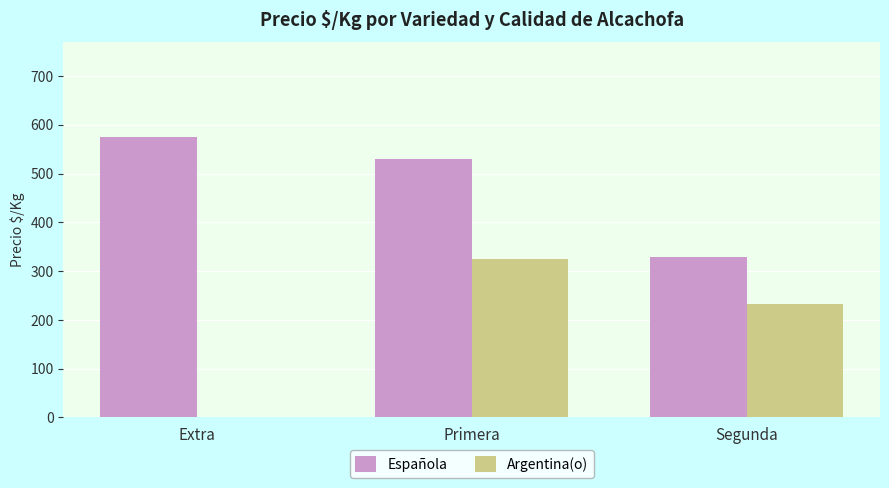

Is the value of Española at Primera greater than the value of Argentina(o) at Extra?

Yes